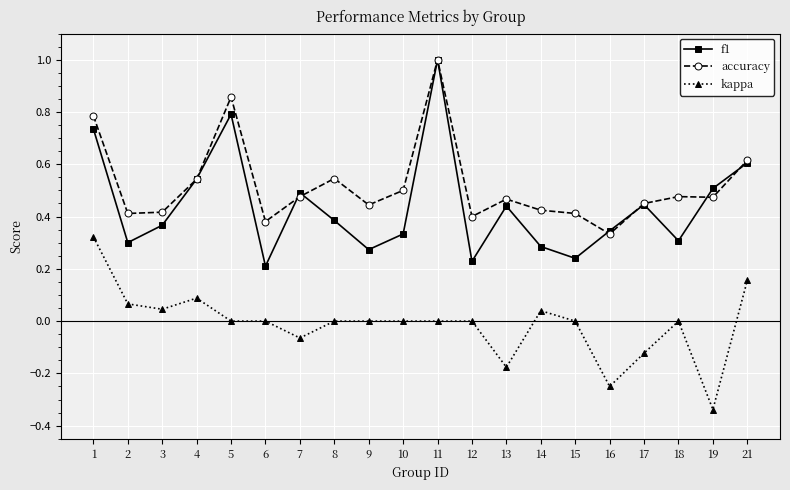

True or false: kappa and f1 intersect in this chart.

False